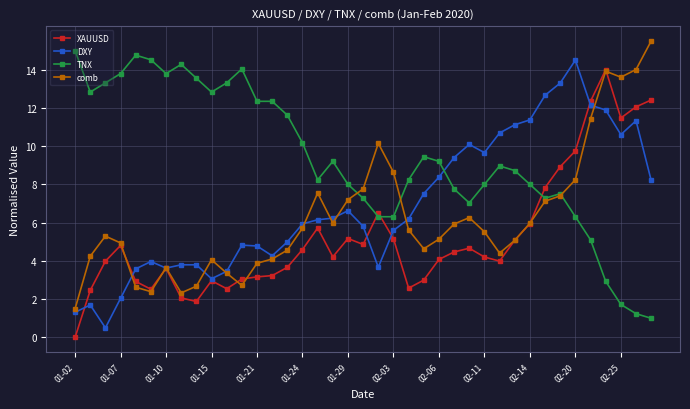

What is the value of the XAUUSD point at the 20th from the left?

4.9